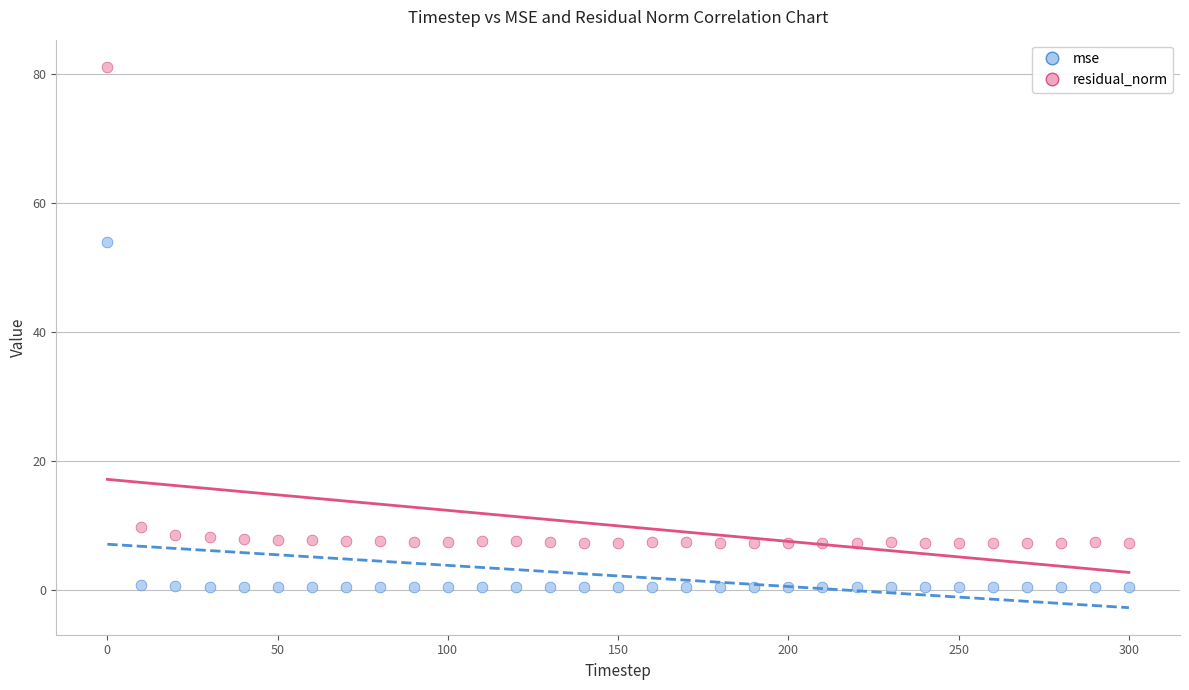

Which series has the largest Y range (max minus min)?

residual_norm